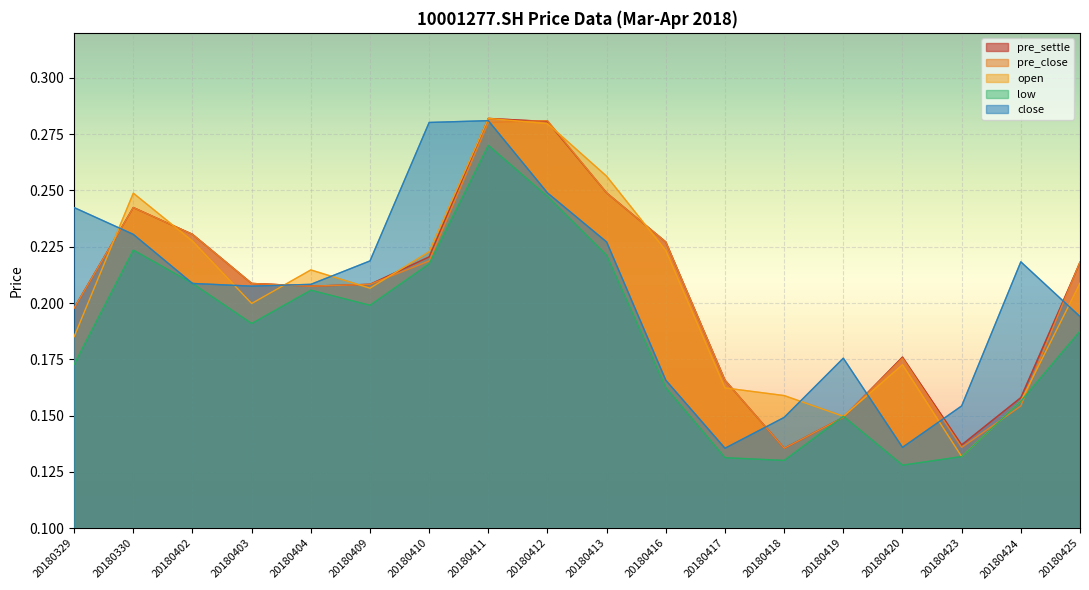

Rank the series by their maximum value, from highest to lowest.

pre_settle, open, pre_close, close, low